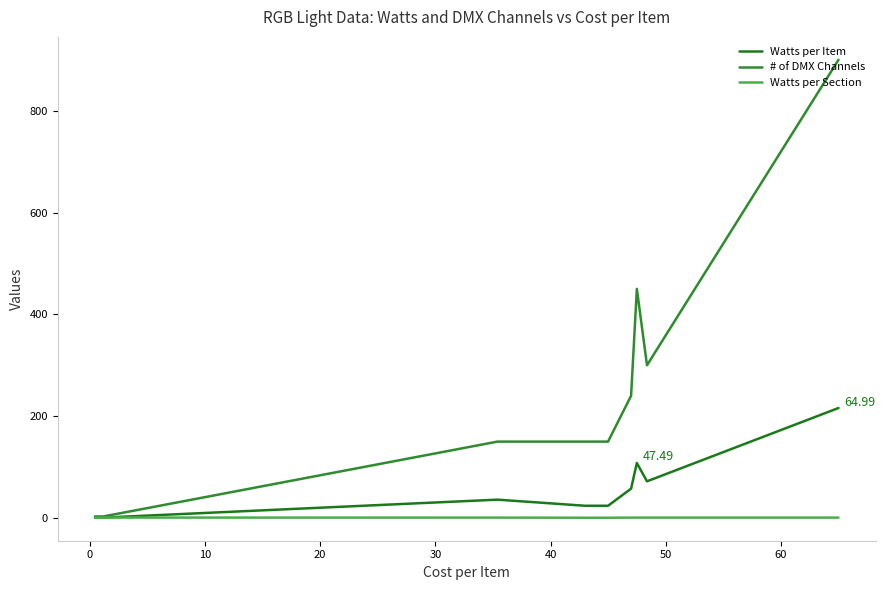

True or false: Watts per Section and Watts per Item intersect in this chart.

False